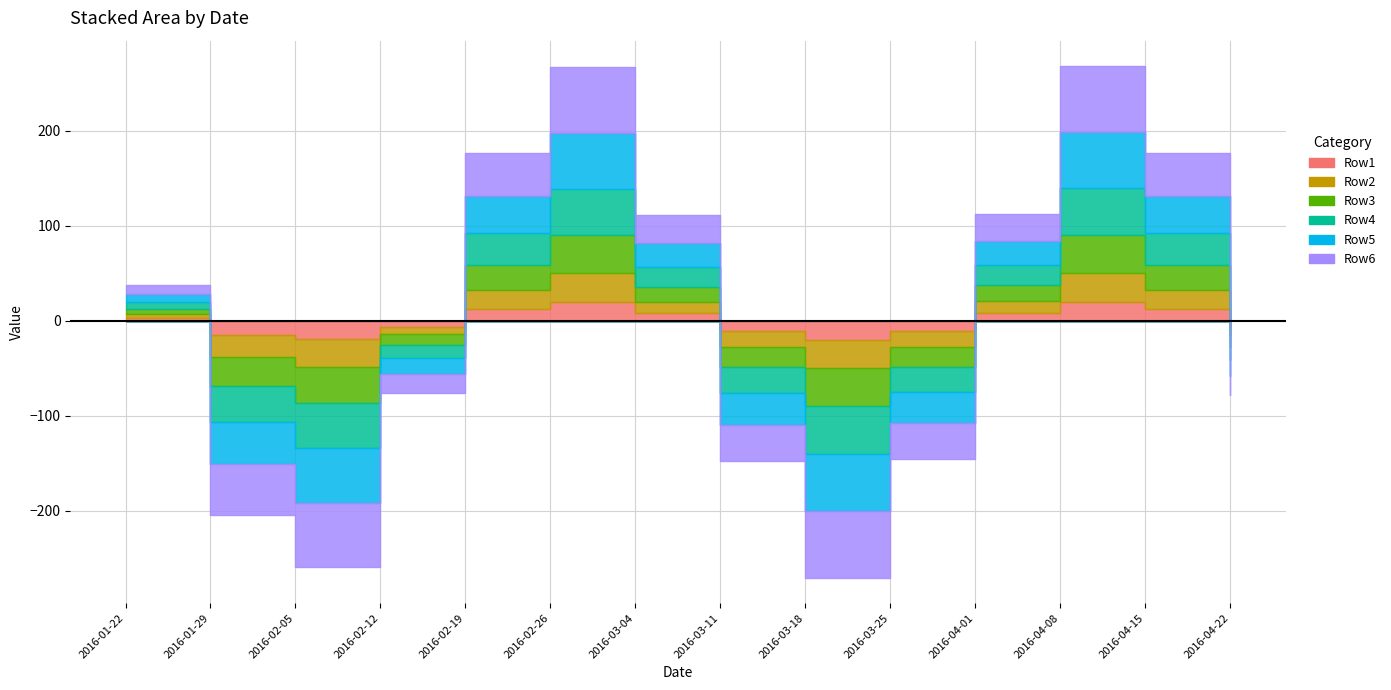

What is the label of the 6th point from the left?

2016-02-26